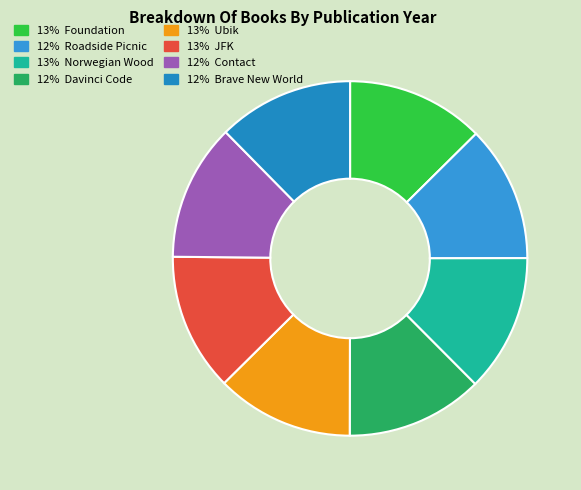

How many slices are in this pie chart?

8